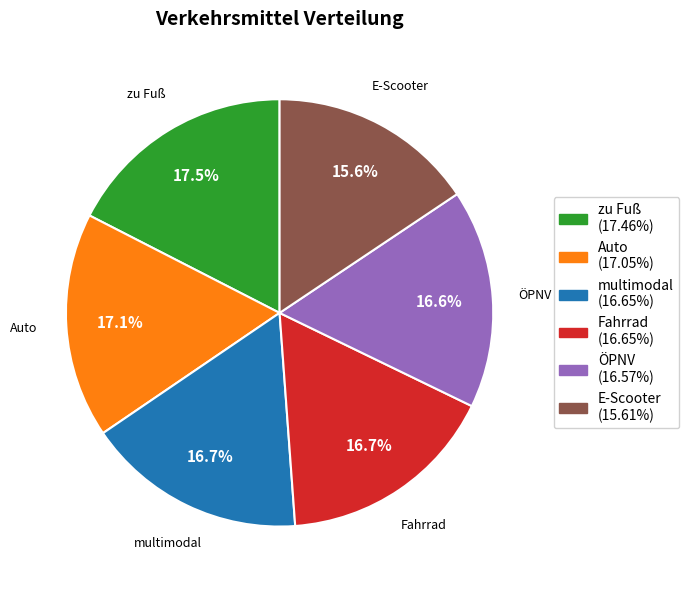

How many slices are in this pie chart?

6